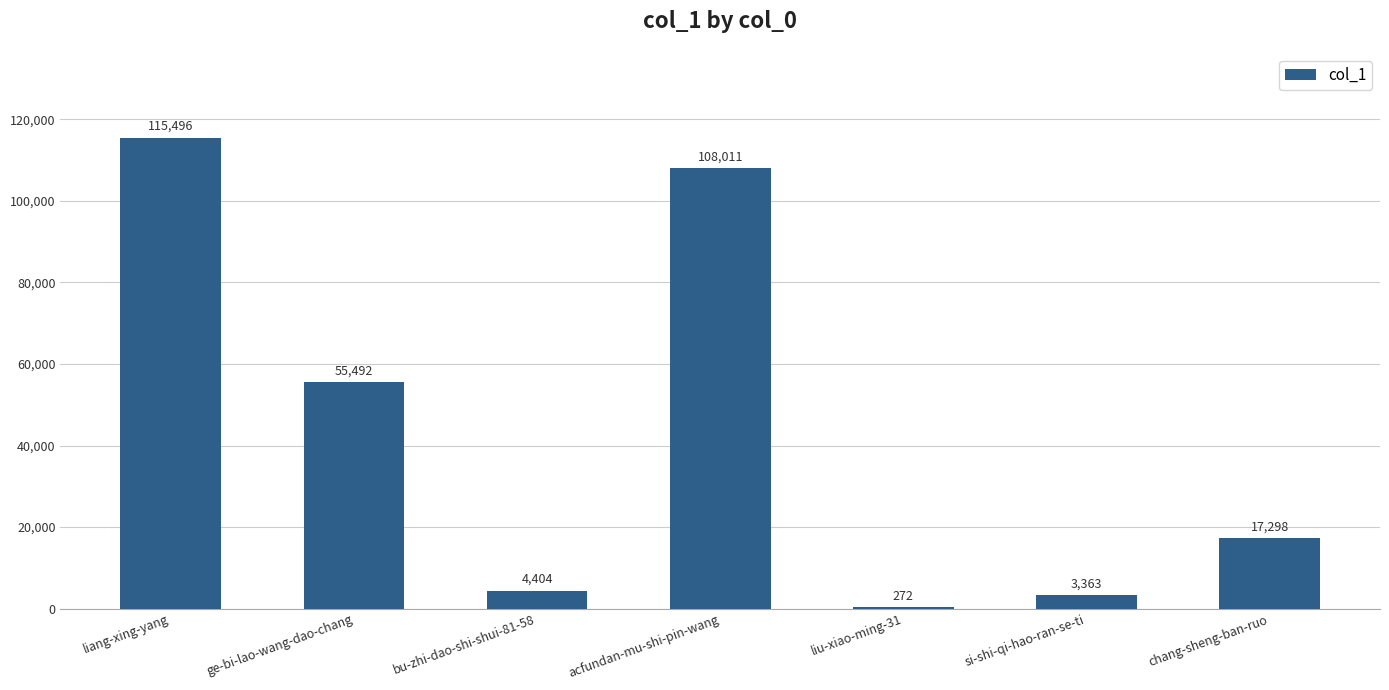

Reading left to right, transcribe all the data shown in this chart.

liang-xing-yang=115496	ge-bi-lao-wang-dao-chang=55492	bu-zhi-dao-shi-shui-81-58=4404	acfundan-mu-shi-pin-wang=108011	liu-xiao-ming-31=272	si-shi-qi-hao-ran-se-ti=3363	chang-sheng-ban-ruo=17298